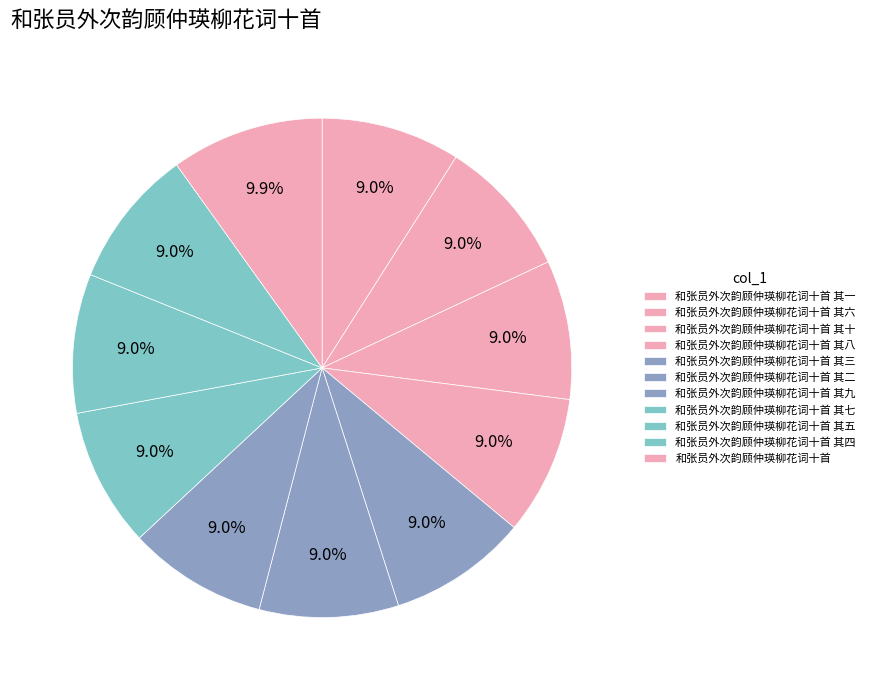

How many segments does this pie chart have?

11